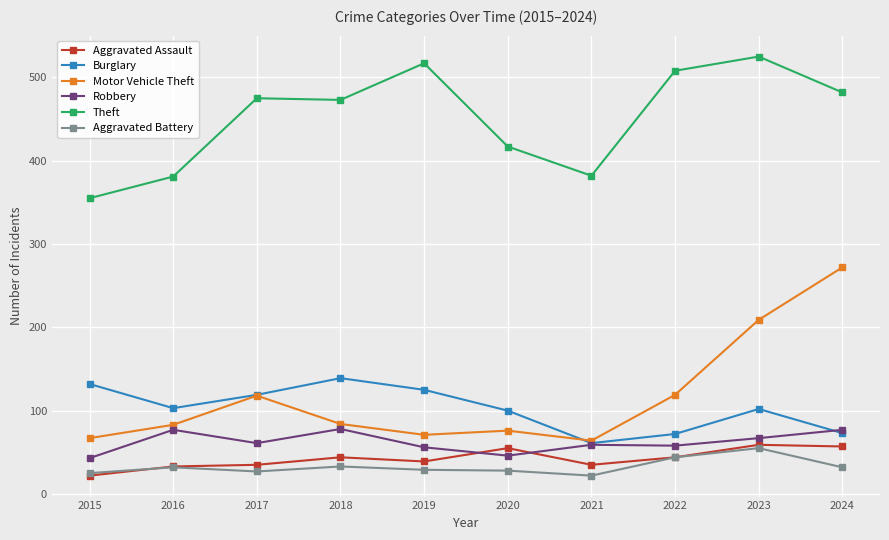

What is the minimum value for Theft?

355